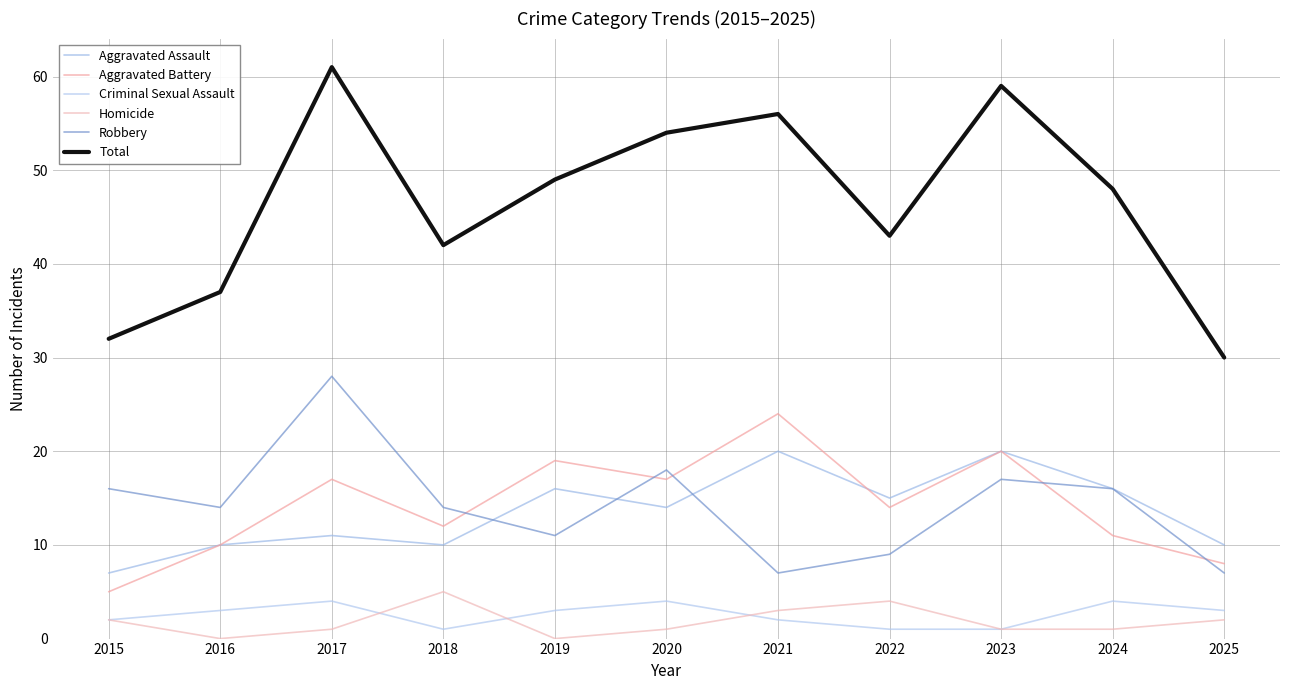

Is it true that Robbery equals 6 at 2016?

False